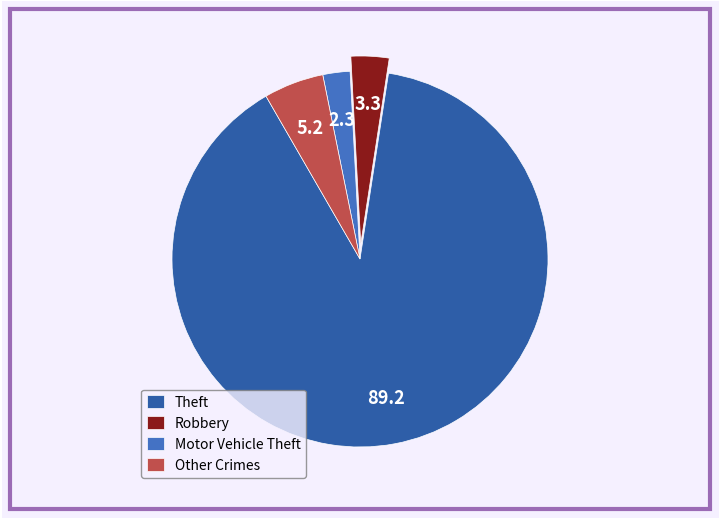

Is there any slice that represents more than half of the pie?

Yes